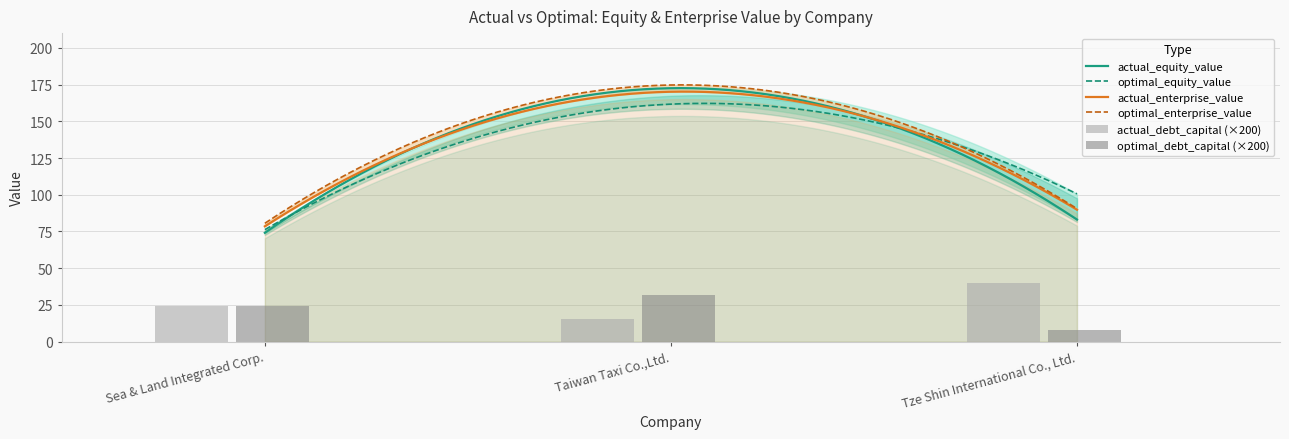

Rank the series at Taiwan Taxi Co.,Ltd. from lowest to highest value.

actual_debt_capital, optimal_debt_capital, optimal_equity_value, actual_enterprise_value, actual_equity_value, optimal_enterprise_value